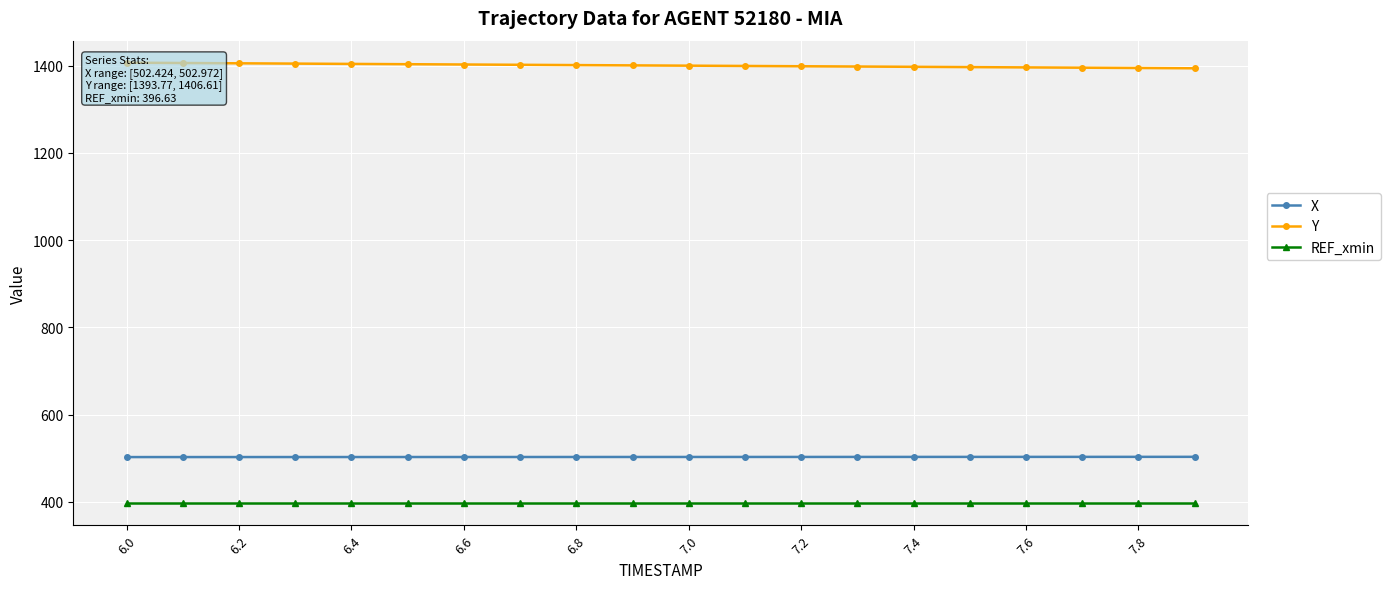

What is the minimum value for X?

502.4